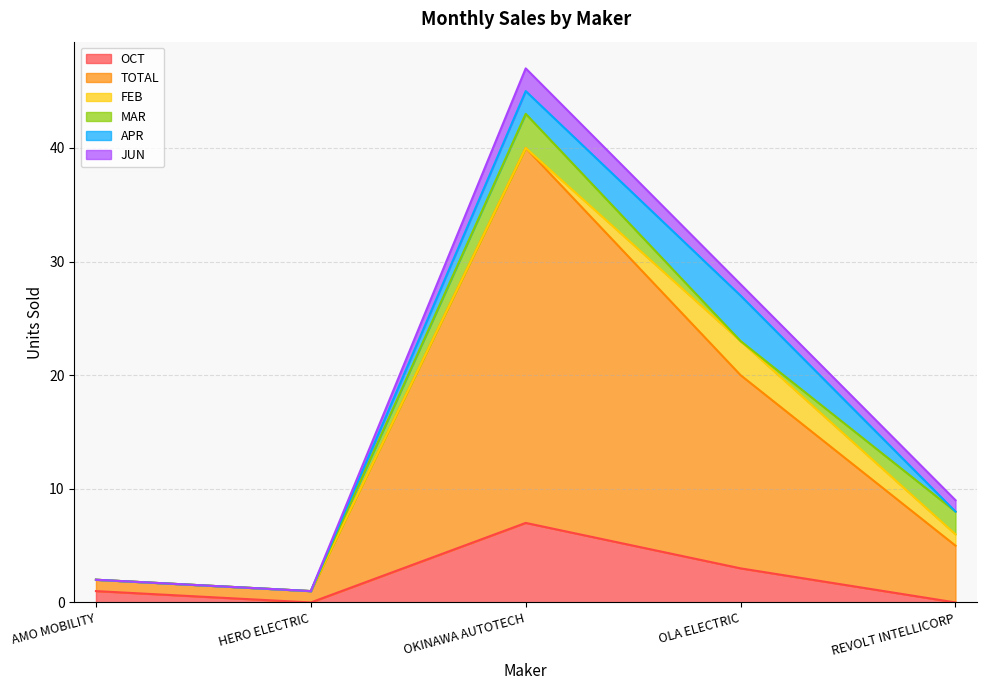

What is the total value across all series at HERO ELECTRIC?

1